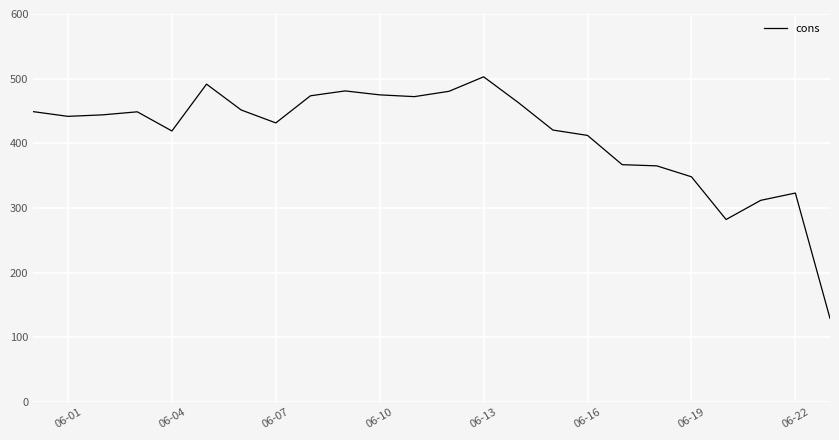

What is the maximum value shown in the chart?

502.9